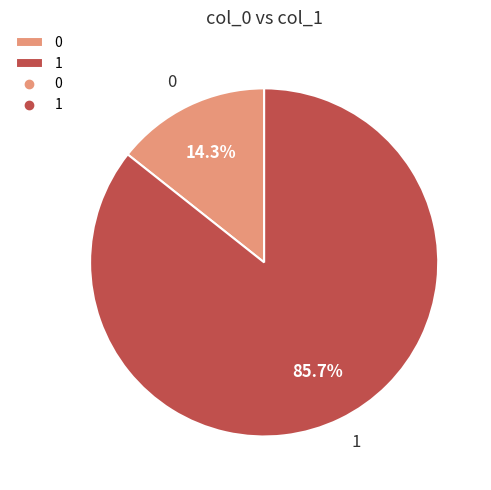

To the nearest percent, what is the difference between the largest and smallest slice percentages?

71%